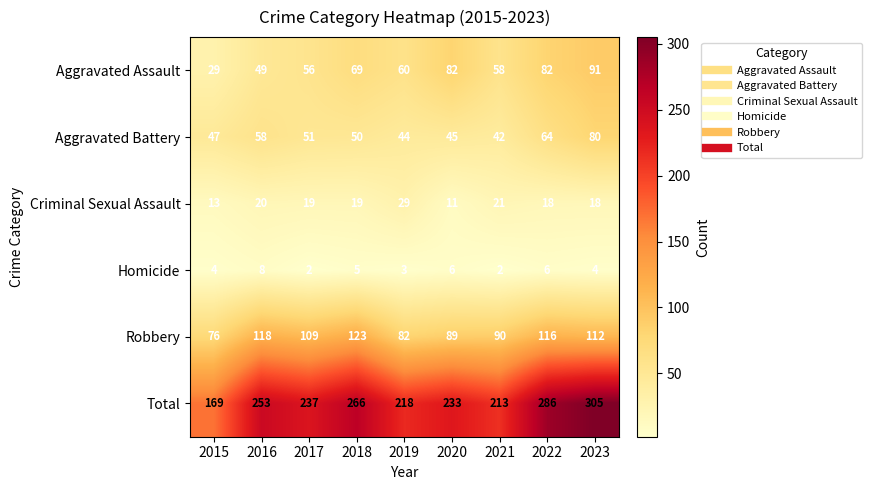

What is the difference between the highest and lowest values at 2016?

245